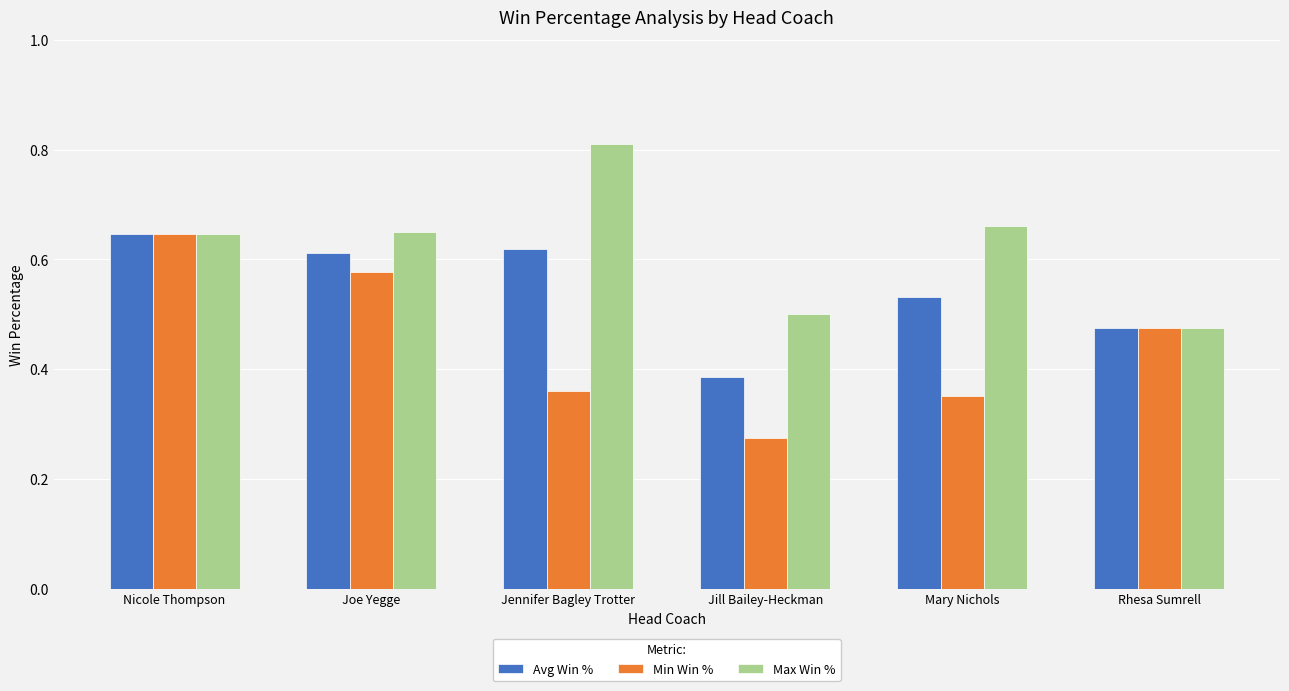

Where is Max Win % nearest to the value 0?

Rhesa Sumrell